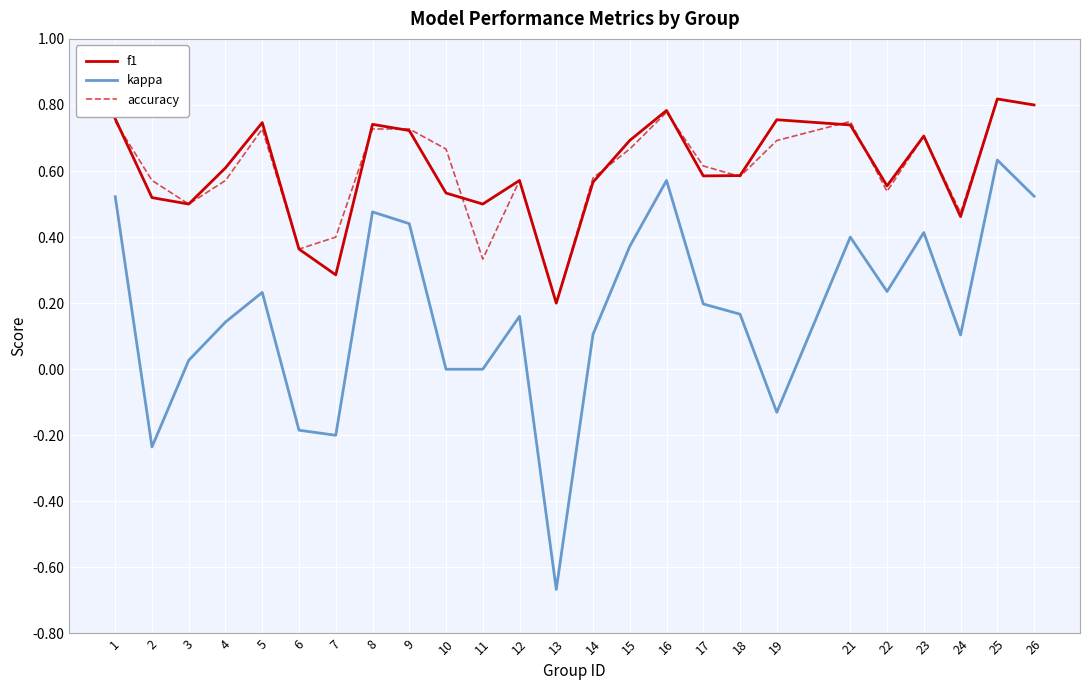

True or false: kappa and accuracy intersect in this chart.

False